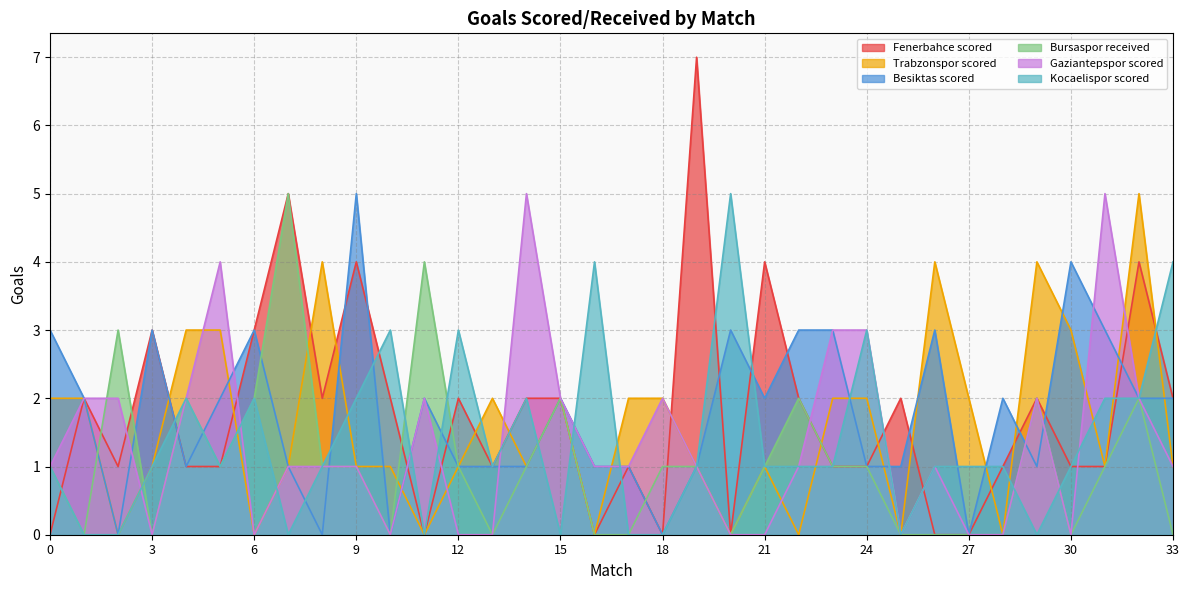

True or false: Besiktas scored and Bursaspor received cross at least once.

True